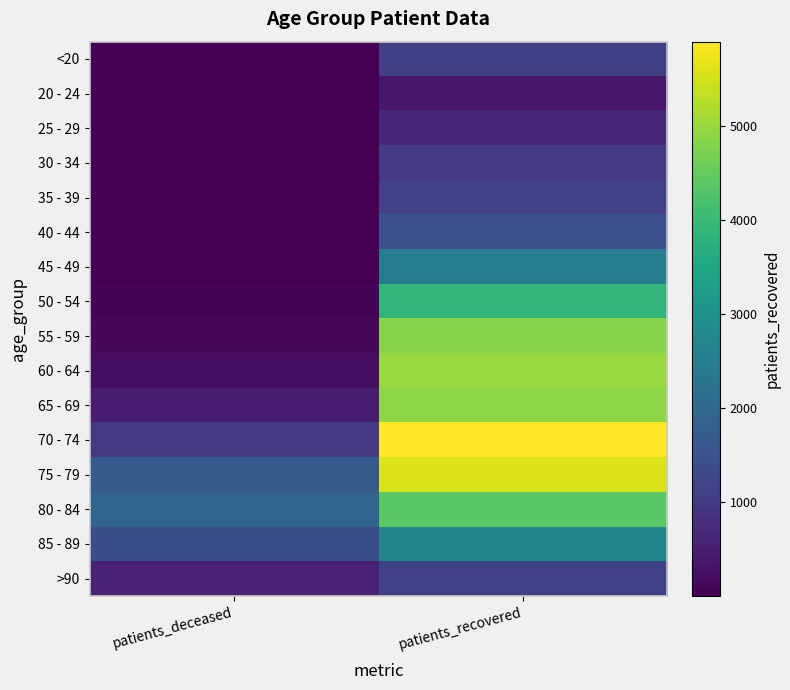

At which category is the sum across all series the highest?

patients_recovered